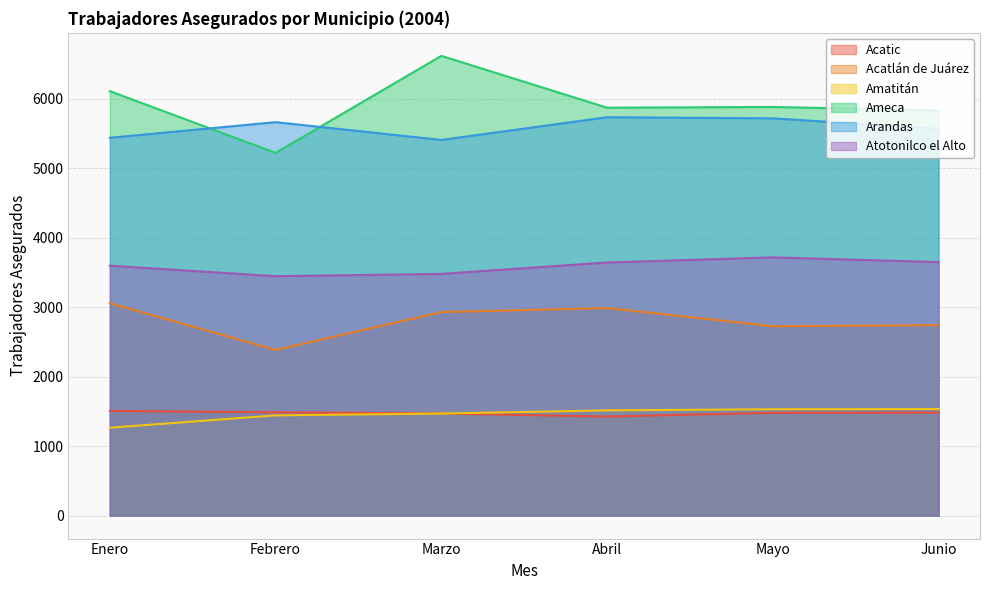

What is the maximum value for Arandas?

5731